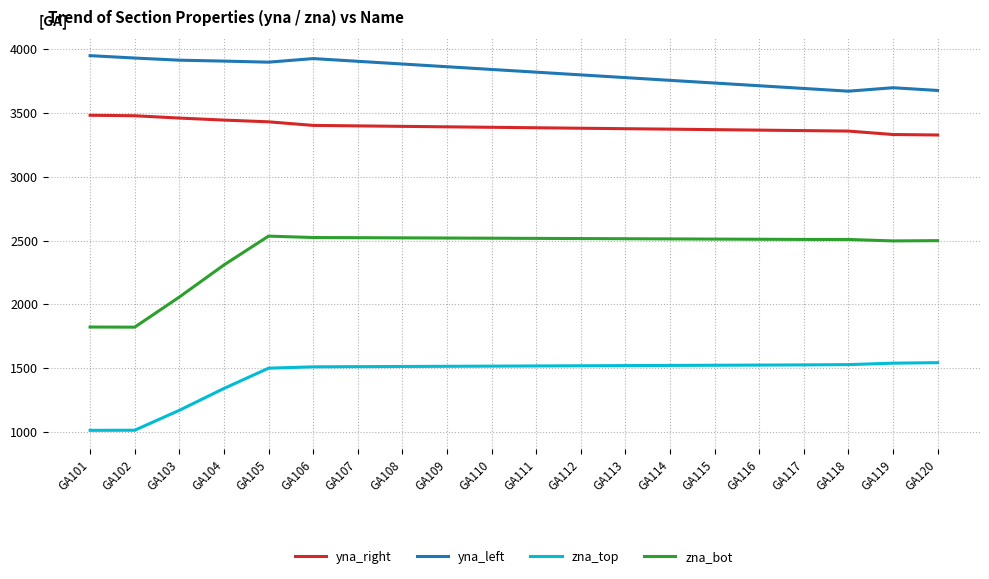

How many series are shown in this chart?

4